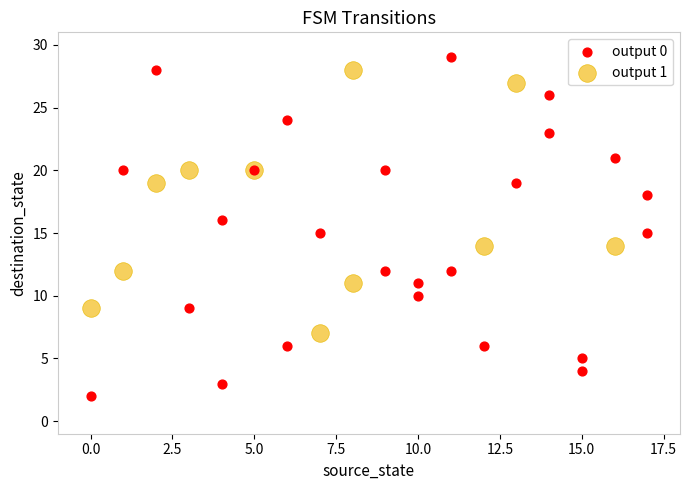

Which series contains the lowest Y value?

output 0